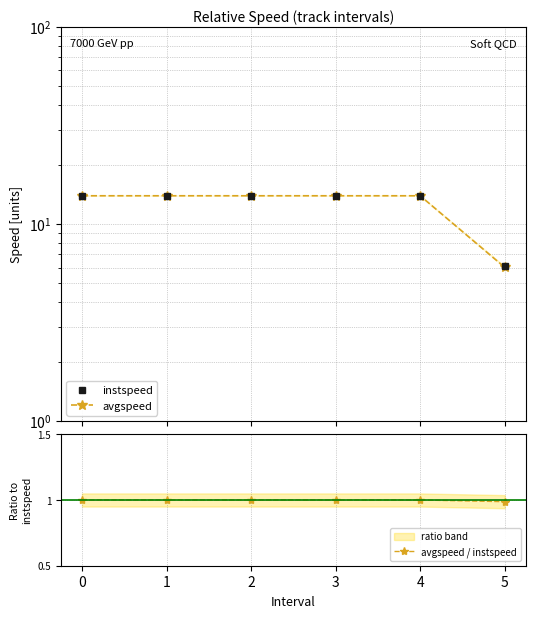

Which series has the largest total across all categories?

instspeed